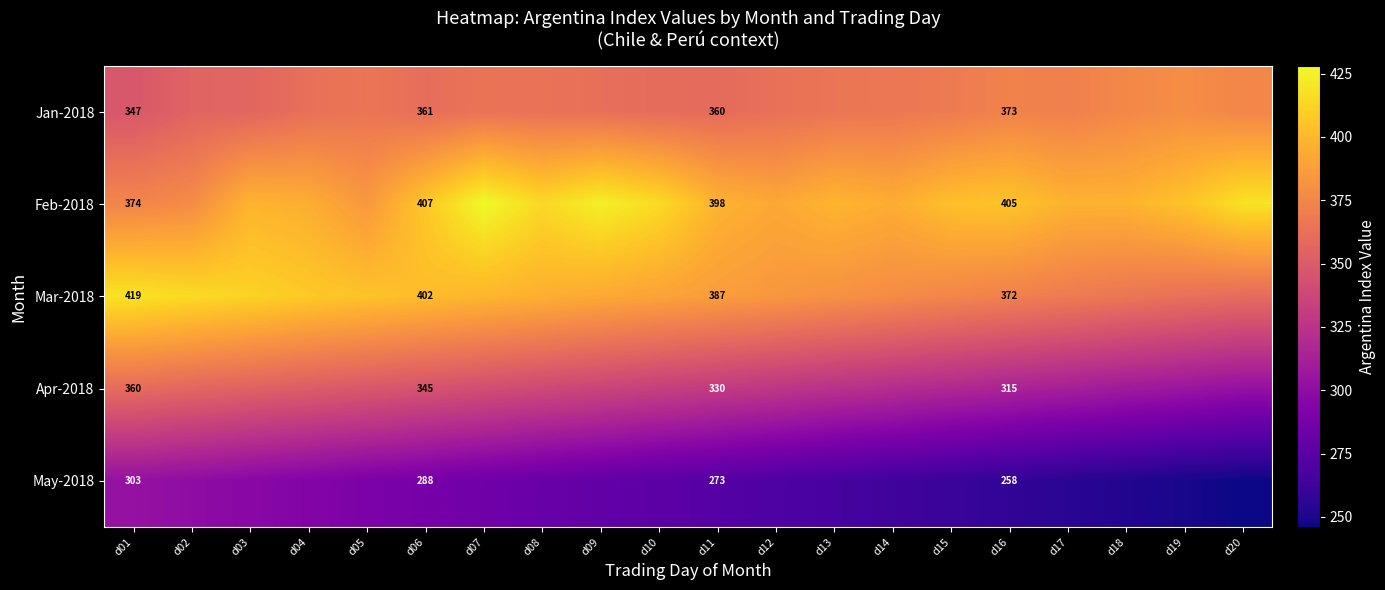

The May-2018 series shows 544.3 at d01. True or false?

False